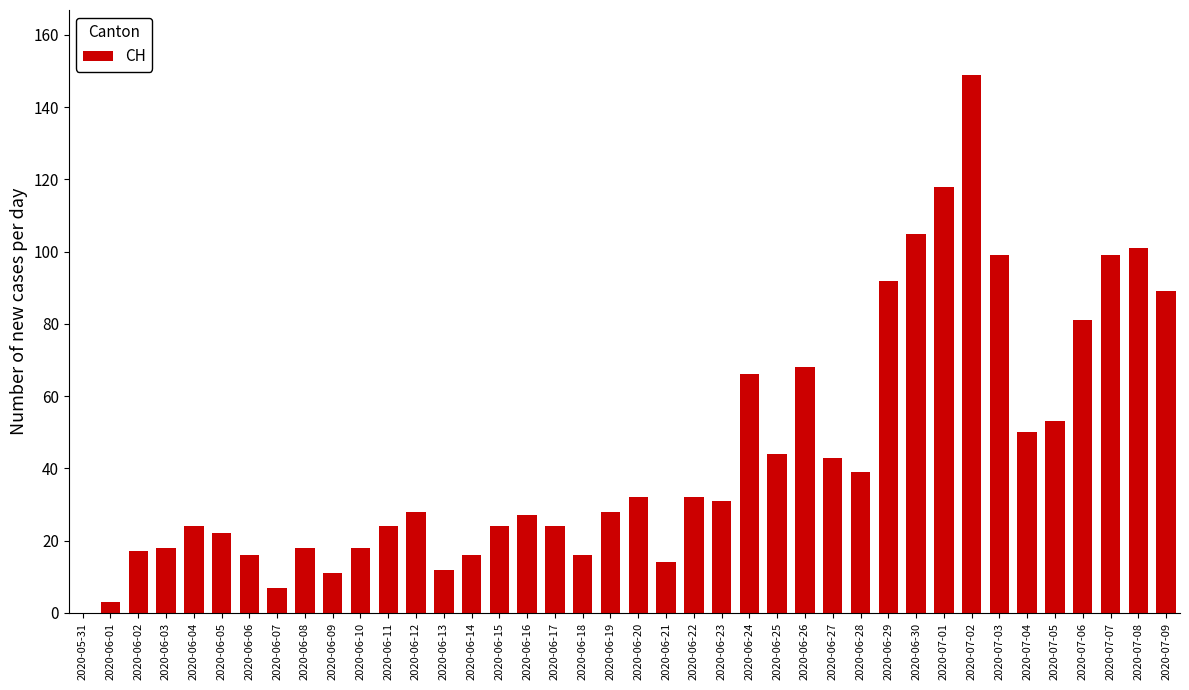

What is the sum of the values at 2020-06-13 and 2020-06-10?

30